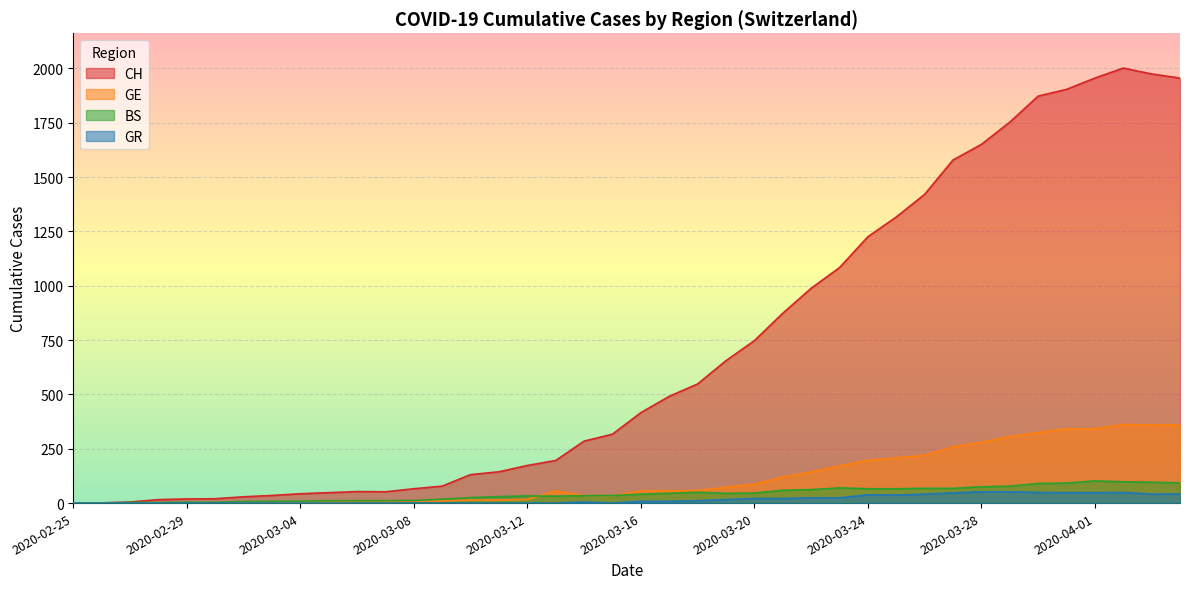

The GE series shows 280 at 2020-03-23. True or false?

False